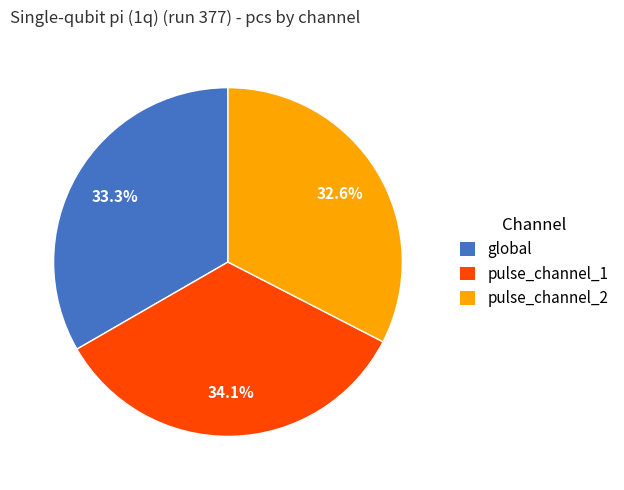

Is the sum of global and pulse_channel_2 greater than half?

Yes